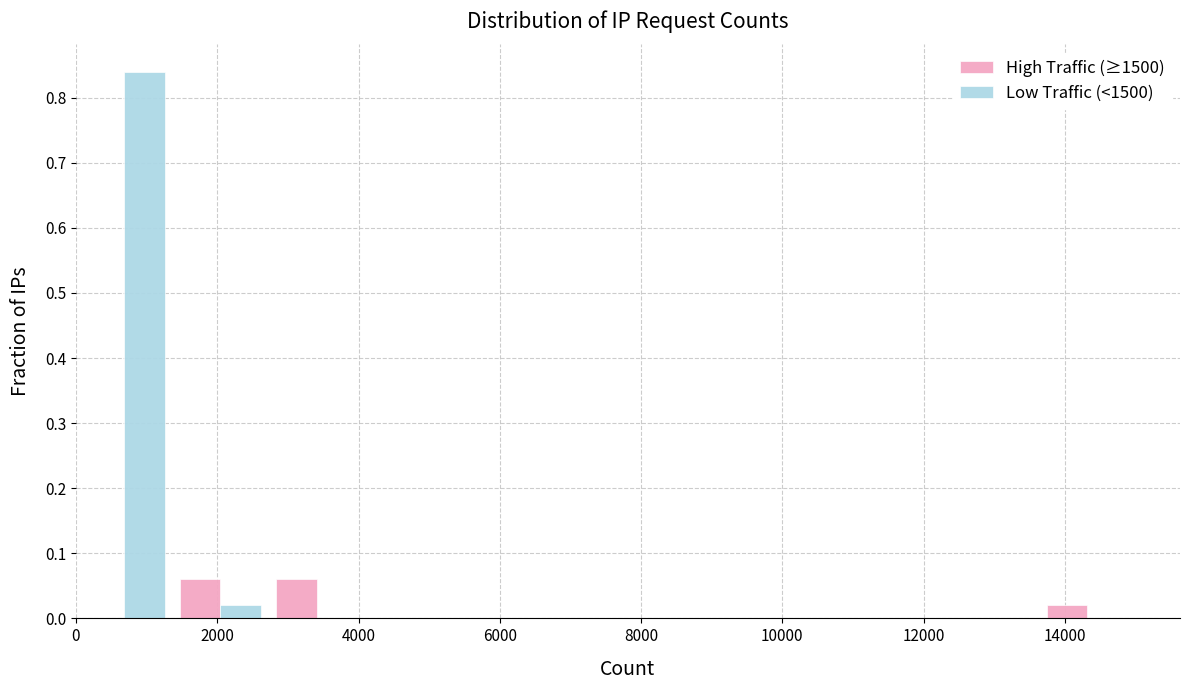

Reading left to right, list every range on the x-axis with the height of the bar of each series over it. Neither the bar edges nor the heights are printed on the chart, so give them approximately, as read against the axes.

0 to 1400: High Traffic (≥1500)=0	Low Traffic (<1500)=0.84
1400 to 2800: High Traffic (≥1500)=0.06	Low Traffic (<1500)=0.02
2800 to 4000: High Traffic (≥1500)=0.06	Low Traffic (<1500)=0
4000 to 5400: High Traffic (≥1500)=0	Low Traffic (<1500)=0
5400 to 6800: High Traffic (≥1500)=0	Low Traffic (<1500)=0
6800 to 8200: High Traffic (≥1500)=0	Low Traffic (<1500)=0
8200 to 9600: High Traffic (≥1500)=0	Low Traffic (<1500)=0
9600 to 11000: High Traffic (≥1500)=0	Low Traffic (<1500)=0
11000 to 12200: High Traffic (≥1500)=0	Low Traffic (<1500)=0
12200 to 13600: High Traffic (≥1500)=0	Low Traffic (<1500)=0
13600 to 15000: High Traffic (≥1500)=0.02	Low Traffic (<1500)=0